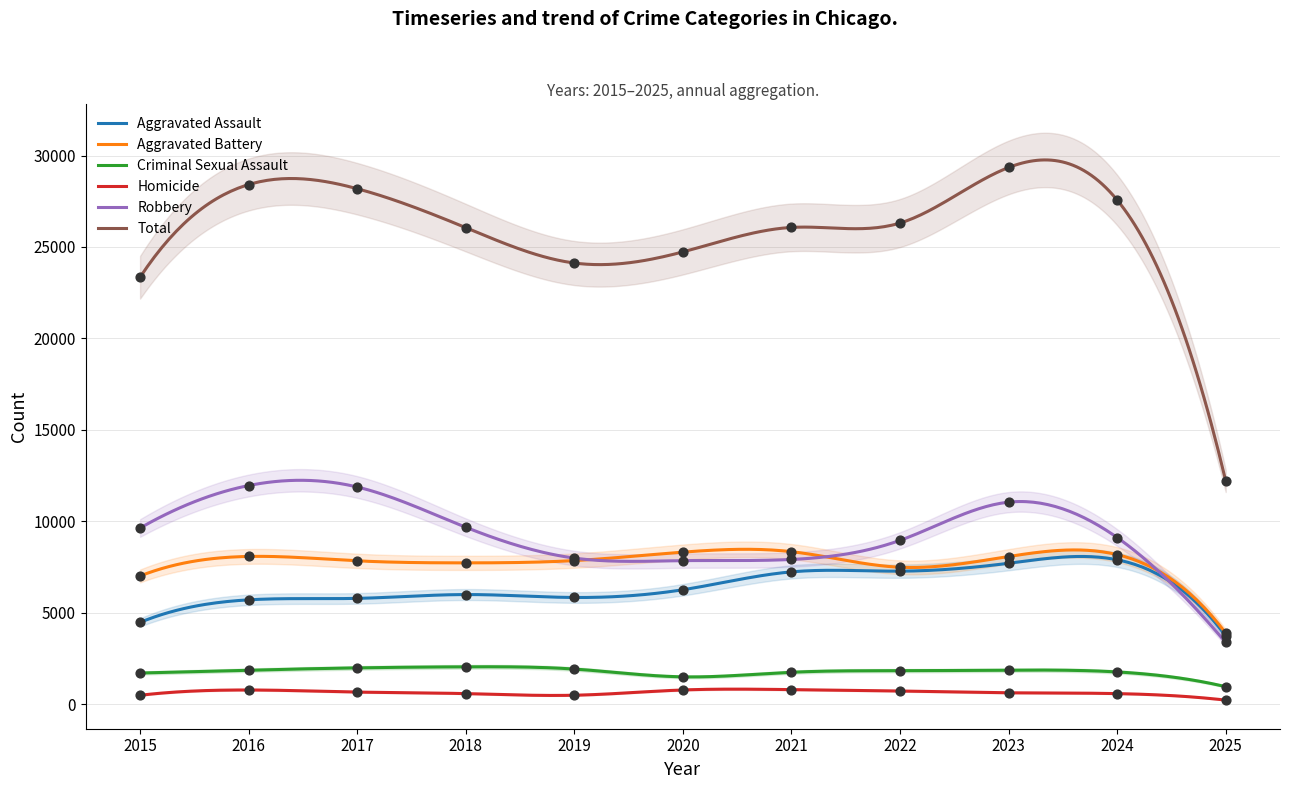

What are all the series names shown in the legend?

Aggravated Assault, Aggravated Battery, Criminal Sexual Assault, Homicide, Robbery, Total